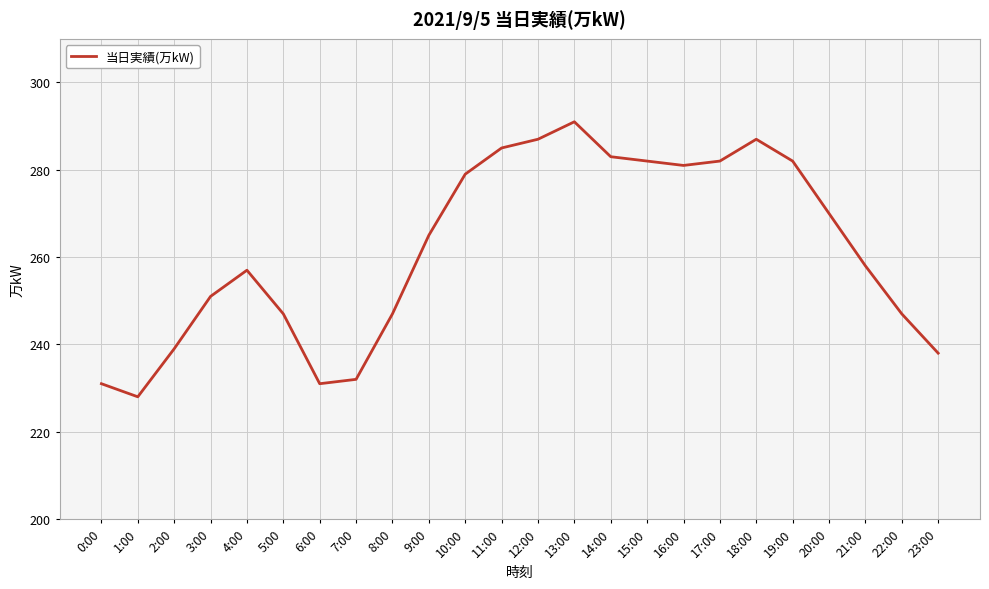

What position from the right is 18:00?

6